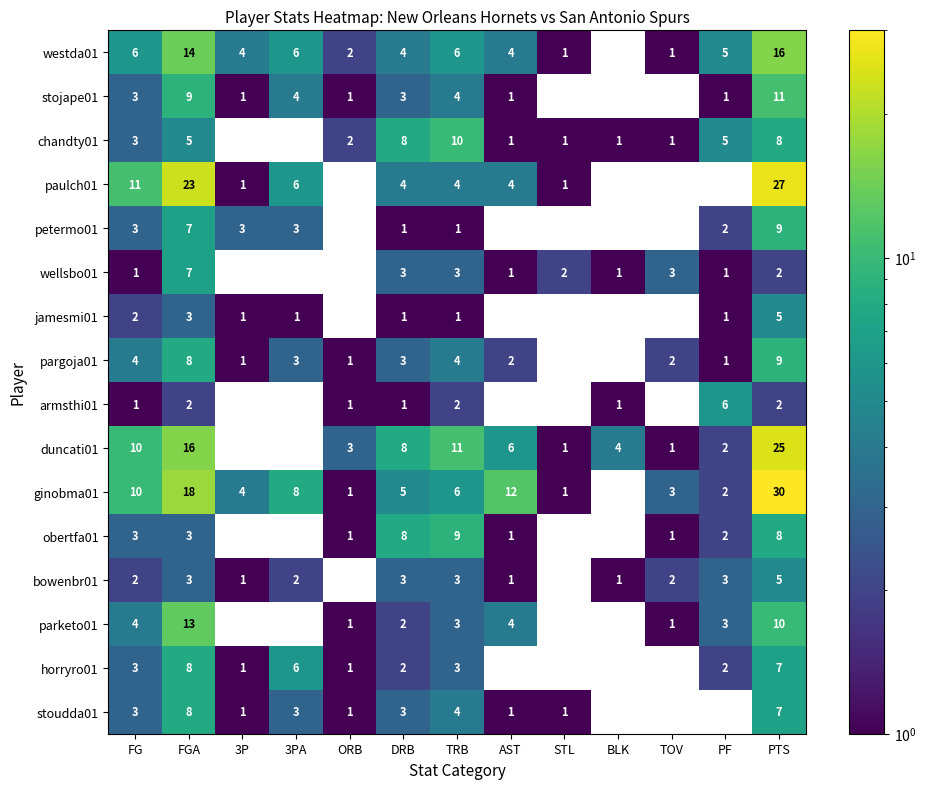

What is the sum of all horryro01 values?

33